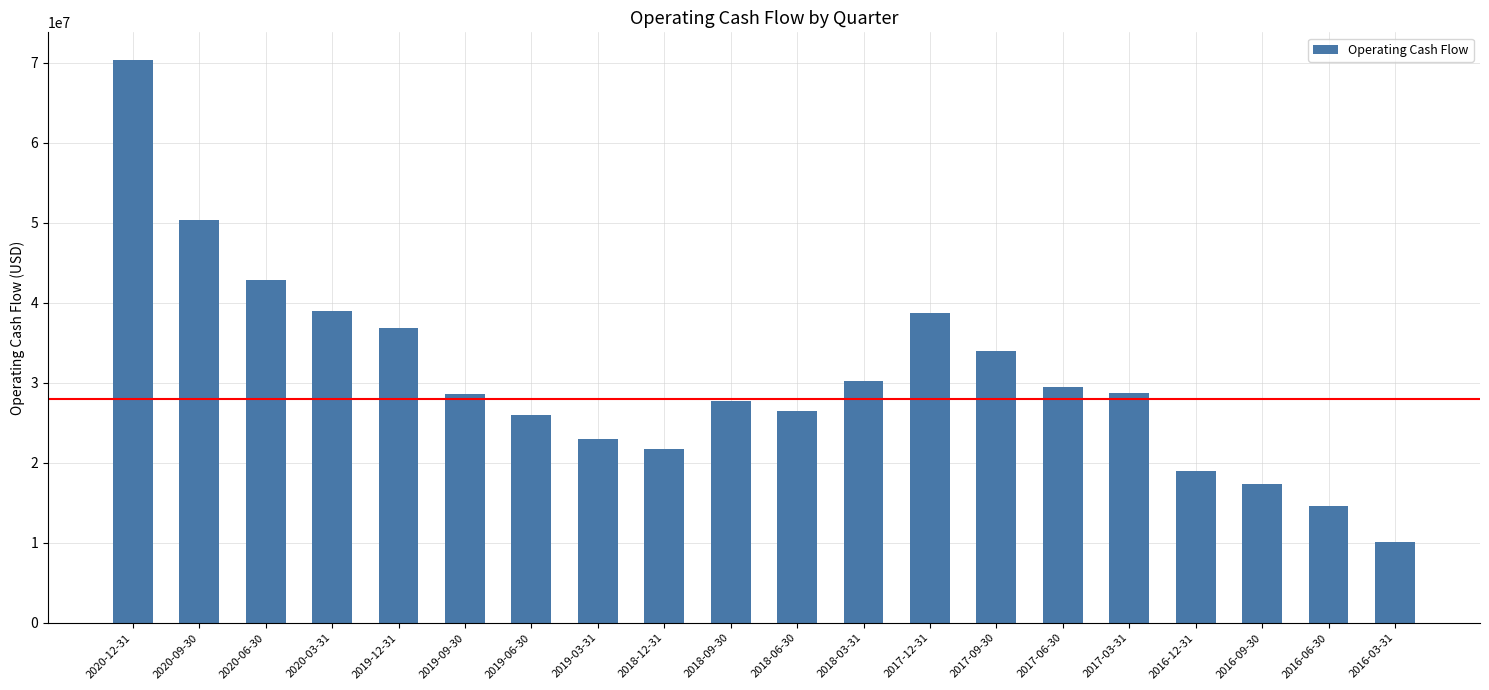

What is the difference between the values at 2017-06-30 and 2018-12-31?

7774700